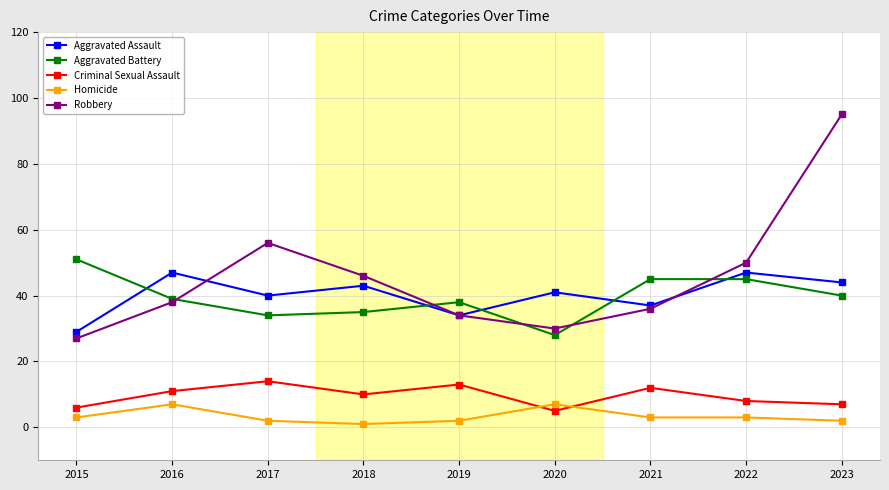

What is the approximate value of Criminal Sexual Assault at 2020?

5